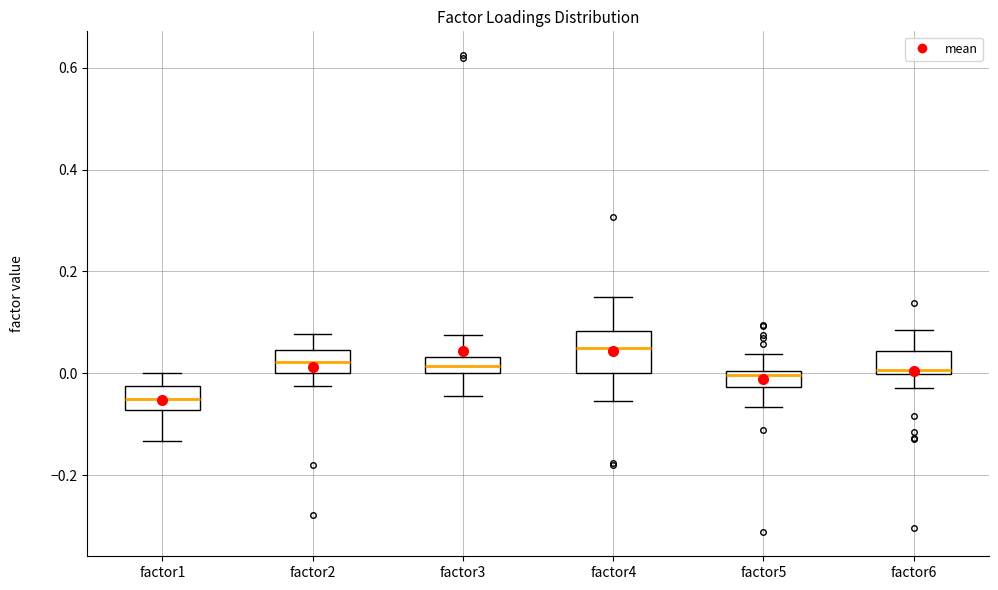

Reading left to right, transcribe this box plot: for each box, give where its median line is, the range the box spans, and where its two whiskers end, as read against the y-axis. The values are not printed on the chart, so give them approximately, as read against the axis.

factor1: median -0.06, box -0.08 to -0.02, whiskers -0.14 to 0.00
factor2: median 0.02, box 0.00 to 0.04, whiskers -0.02 to 0.08
factor3: median 0.02, box 0.00 to 0.04, whiskers -0.04 to 0.08
factor4: median 0.06, box 0.00 to 0.08, whiskers -0.06 to 0.14
factor5: median 0.00 (just below the box's upper edge), box -0.02 to 0.00, whiskers -0.06 to 0.04
factor6: median 0.00 (just above the box's lower edge), box 0.00 to 0.04, whiskers -0.02 to 0.08